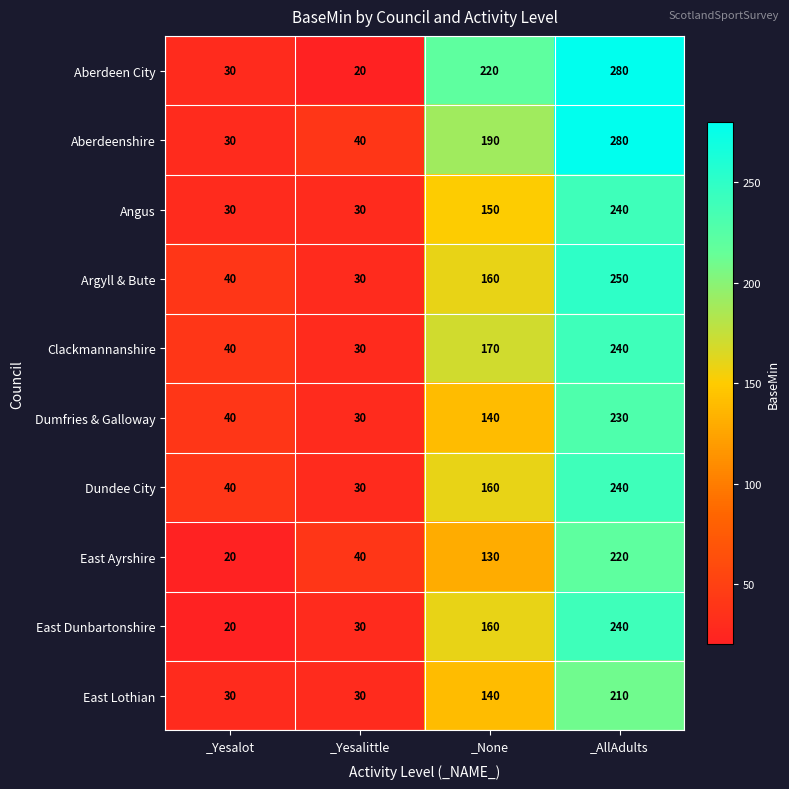

Read the Dundee City value at _AllAdults, to the nearest 10.

240